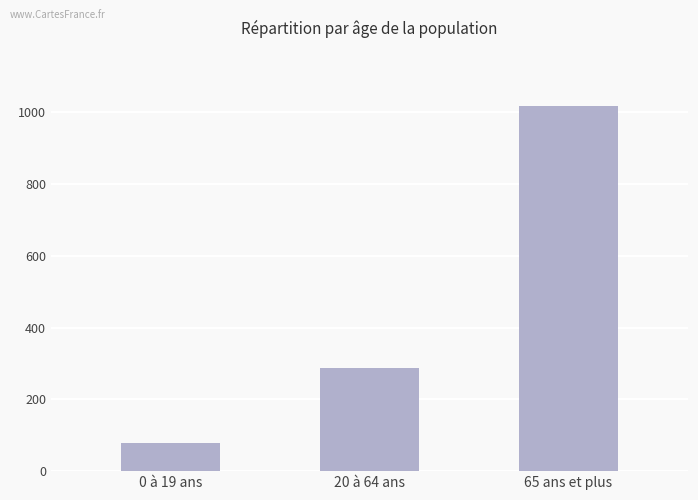

The value at 0 à 19 ans is 77. True or false?

True